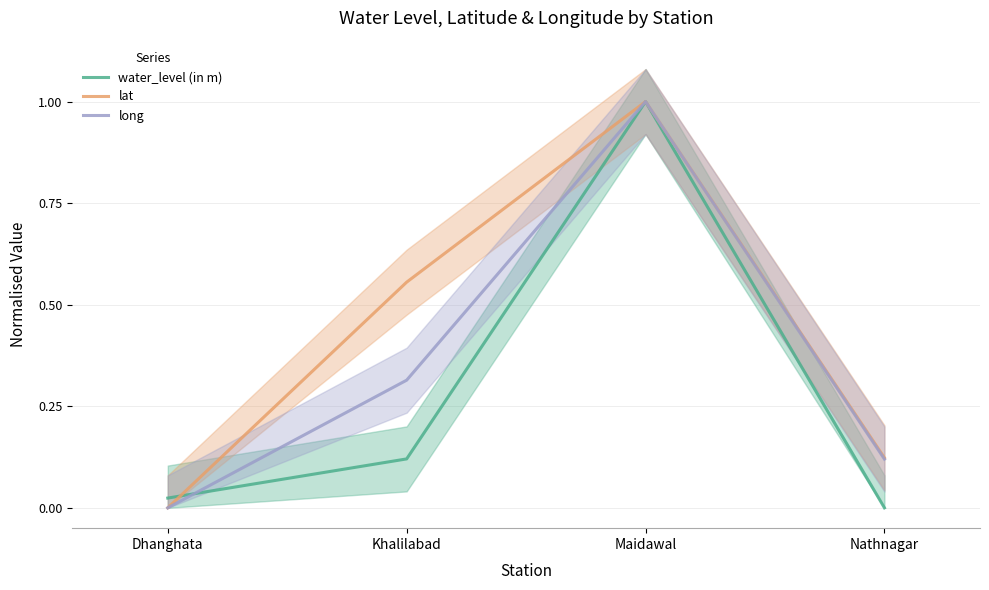

At which category is the sum across all series the highest?

Maidawal